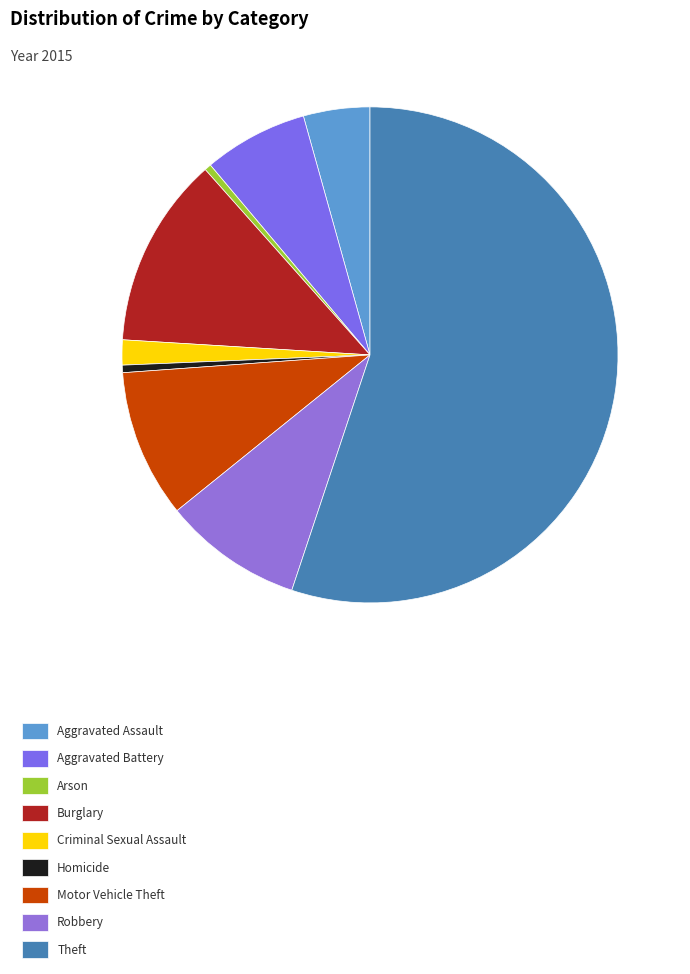

Rank the categories by value from highest to lowest.

Theft, Burglary, Motor Vehicle Theft, Robbery, Aggravated Battery, Aggravated Assault, Criminal Sexual Assault, Homicide, Arson